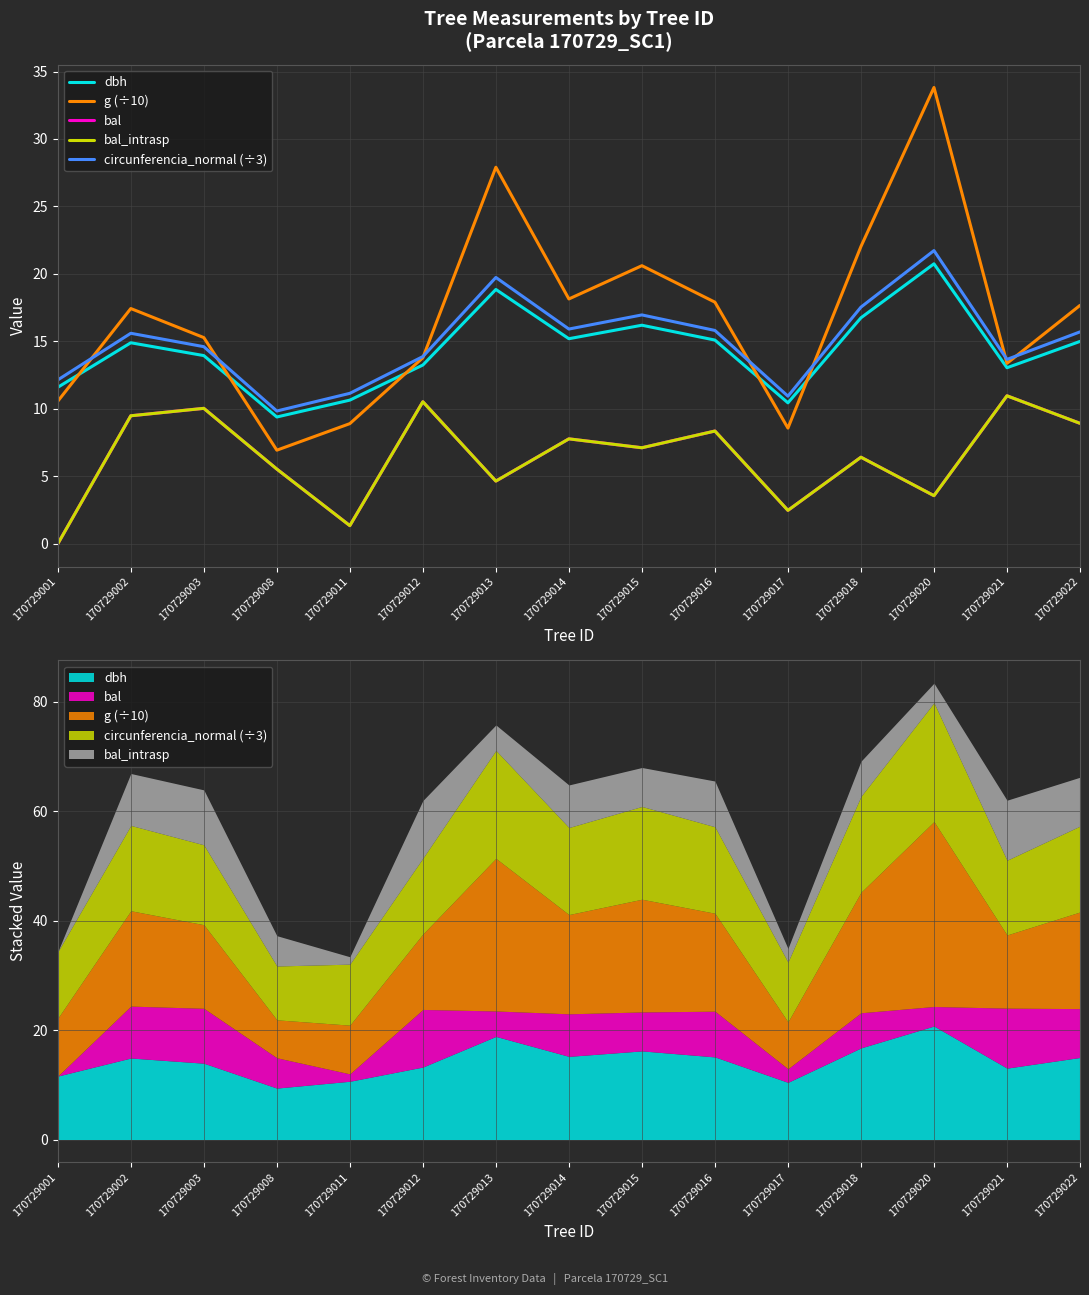

At how many categories does at least one series exceed 0?

15